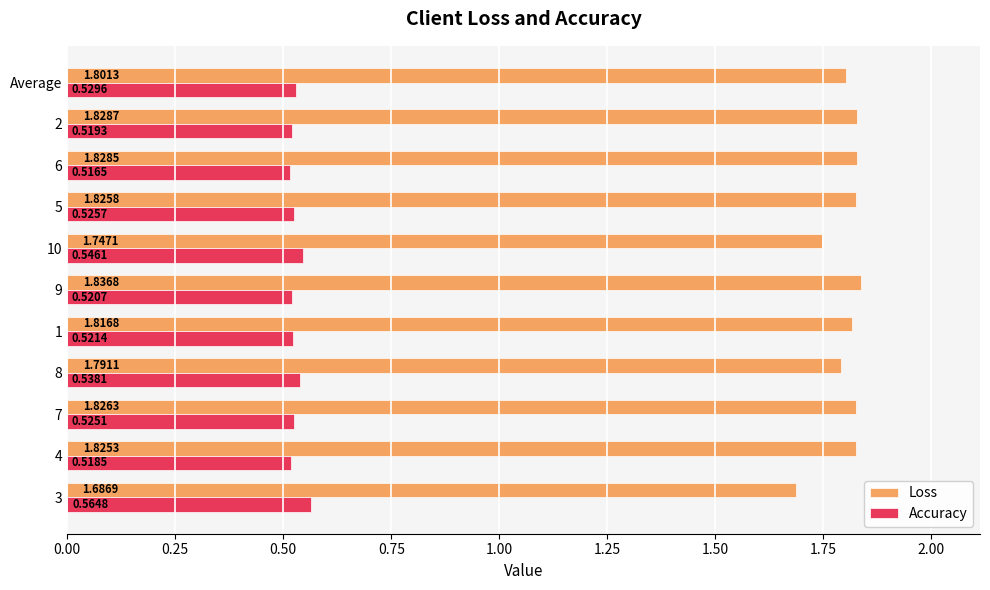

List the series in order of their overall mean, lowest first.

Accuracy, Loss